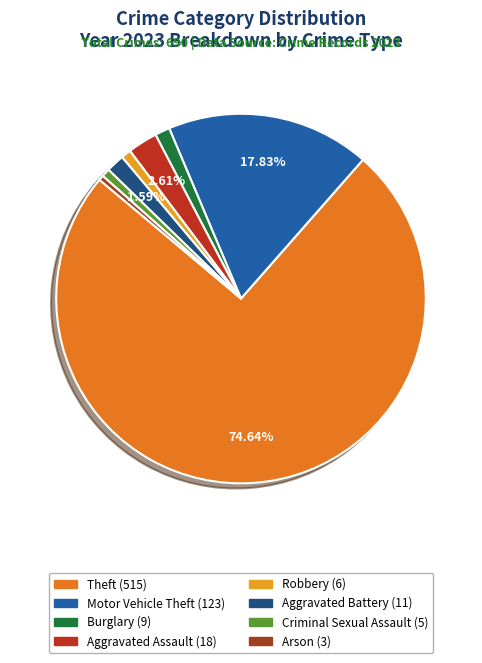

What is the change in value from Motor Vehicle Theft to Aggravated Battery?

-112